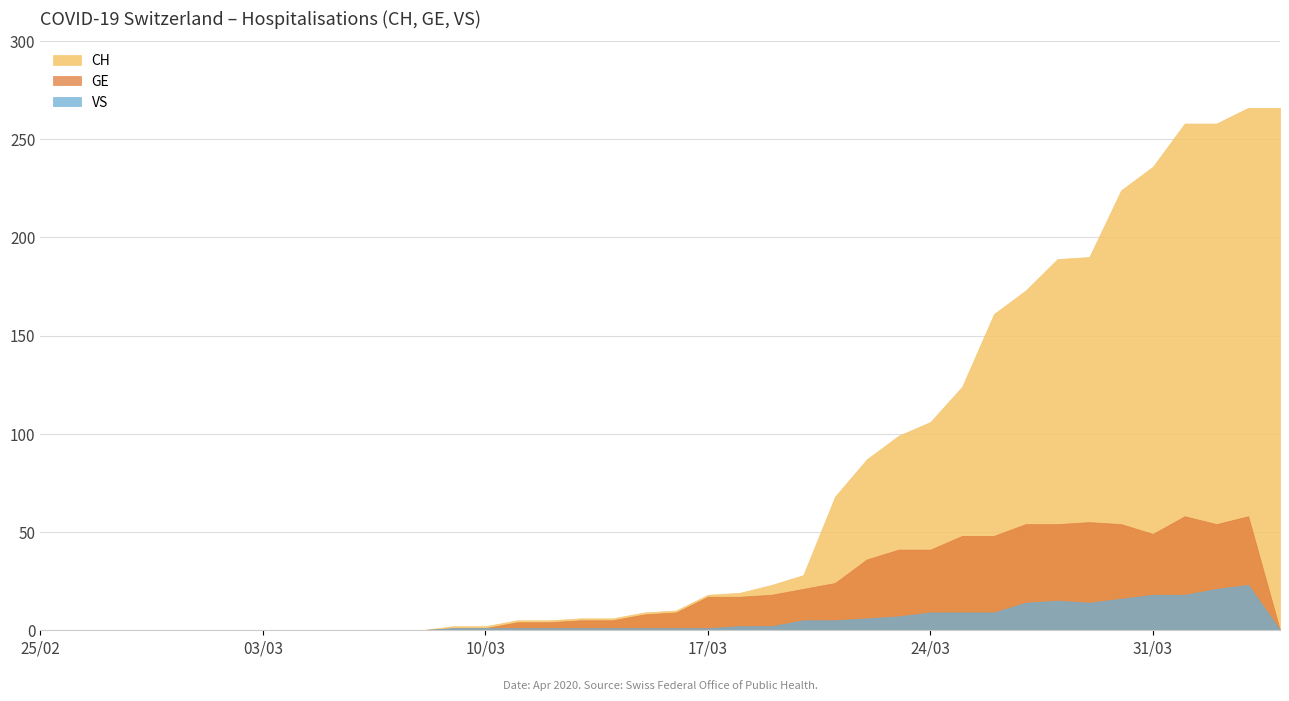

Reading right to left, transcribe all the data shown in this chart.

CH: 266	266	258	258	236	224	190	189	173	161	124	106	99	87	68	28	23	19	18	10	9	6	6	5	5	2	2	0	0	0	0	0	0	0	0	0	0	0	0	0
GE: 0	58	54	58	49	54	55	54	54	48	48	41	41	36	24	21	18	17	17	9	8	5	5	4	4	1	1	0	0	0	0	0	0	0	0	0	0	0	0	0
VS: 0	23	21	18	18	16	14	15	14	9	9	9	7	6	5	5	2	2	1	1	1	1	1	1	1	1	1	0	0	0	0	0	0	0	0	0	0	0	0	0